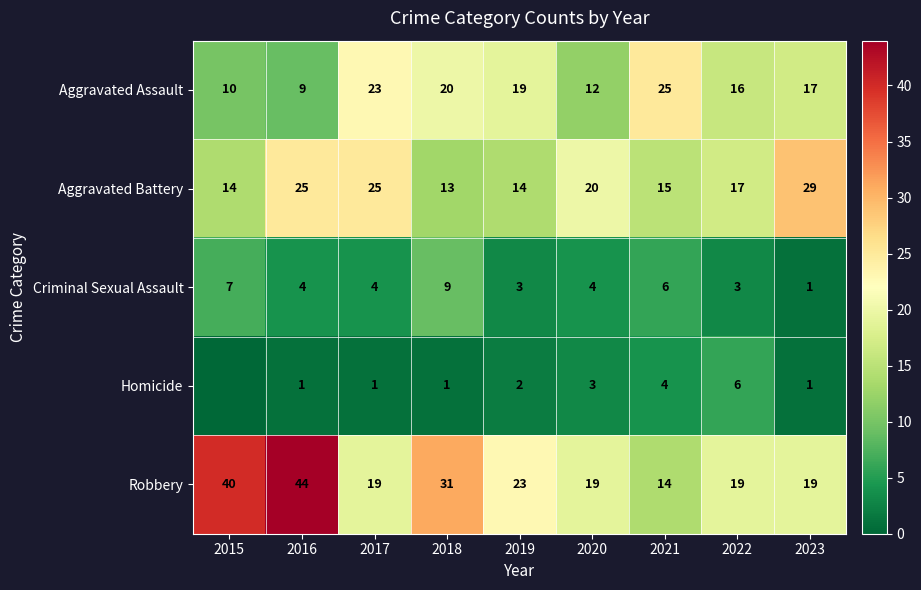

How many series are shown in this chart?

5